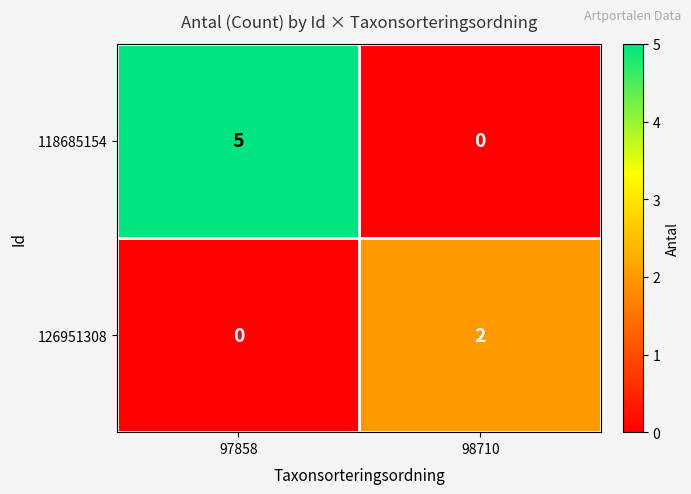

At which label is 126951308 closest to 1?

97858